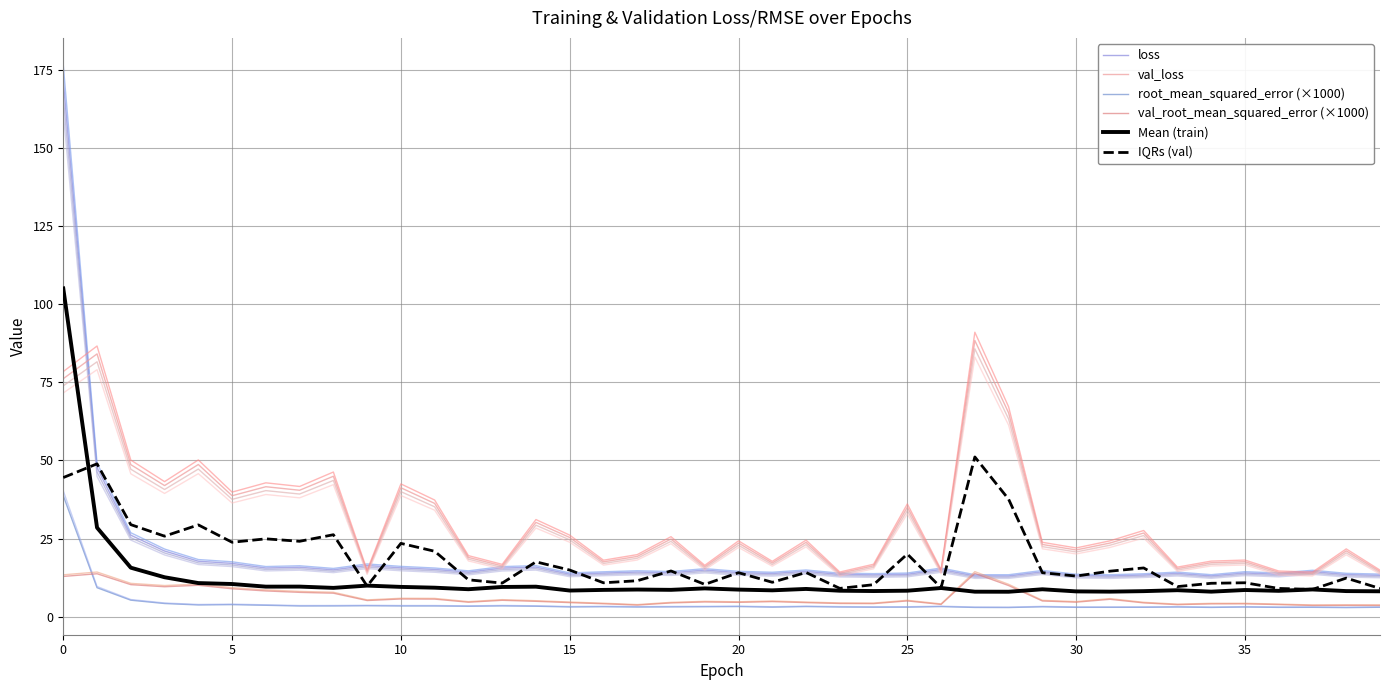

Which series has the largest range (max minus min)?

loss